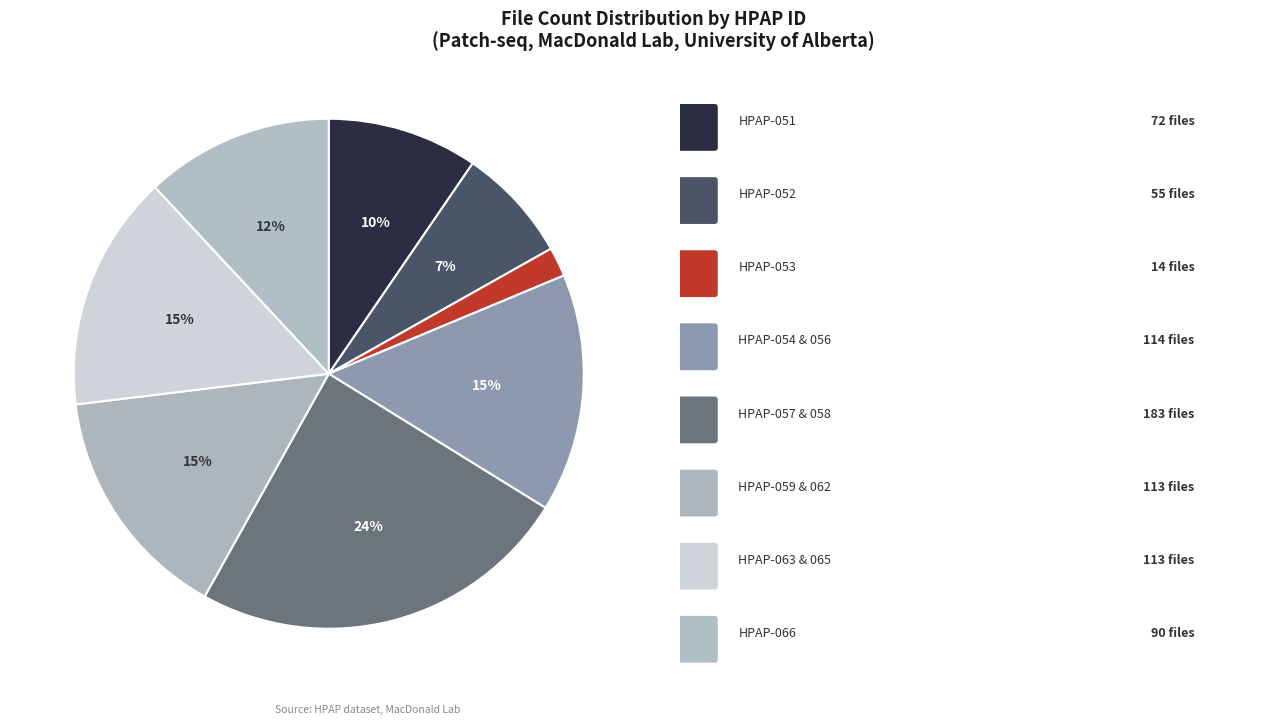

How many segments does this pie chart have?

8